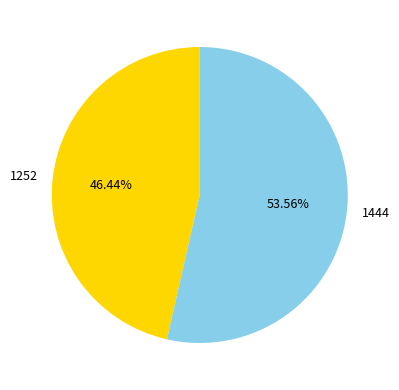

To the nearest percent, what is the difference between the 1252 and 1444 slice percentages?

7%